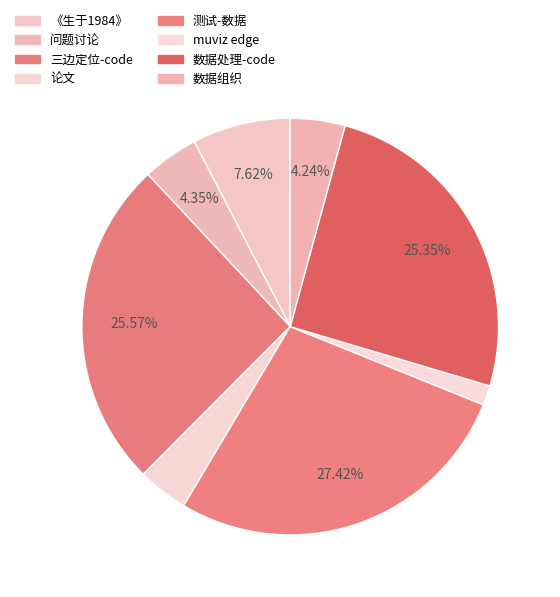

How many segments does this pie chart have?

8